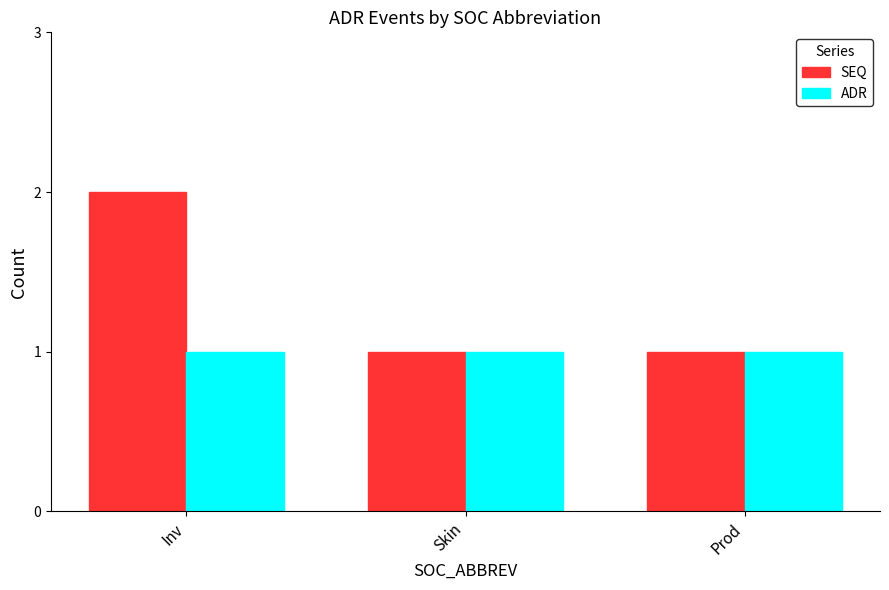

Are the bars horizontal?

No